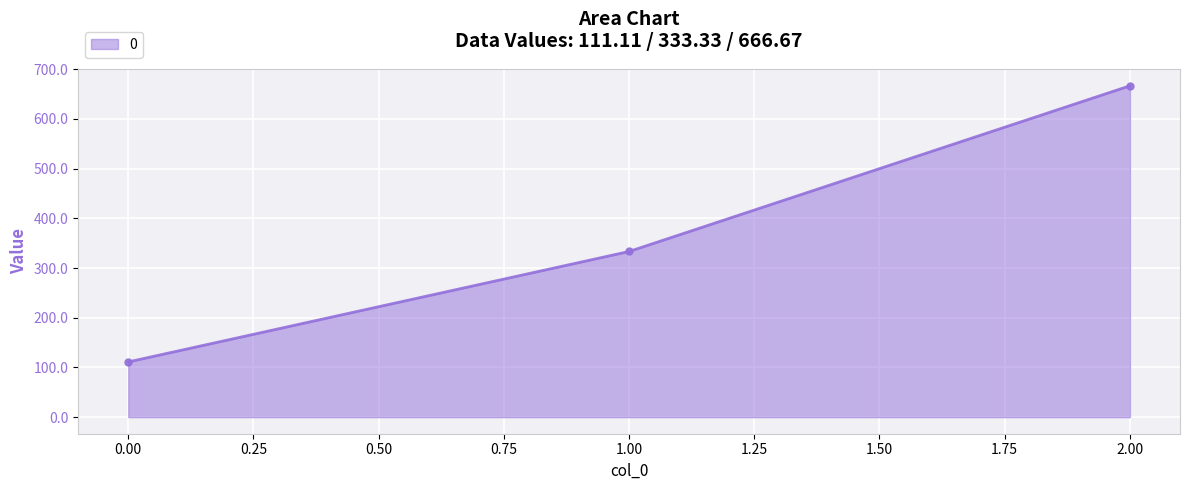

What is the average value?

370.4